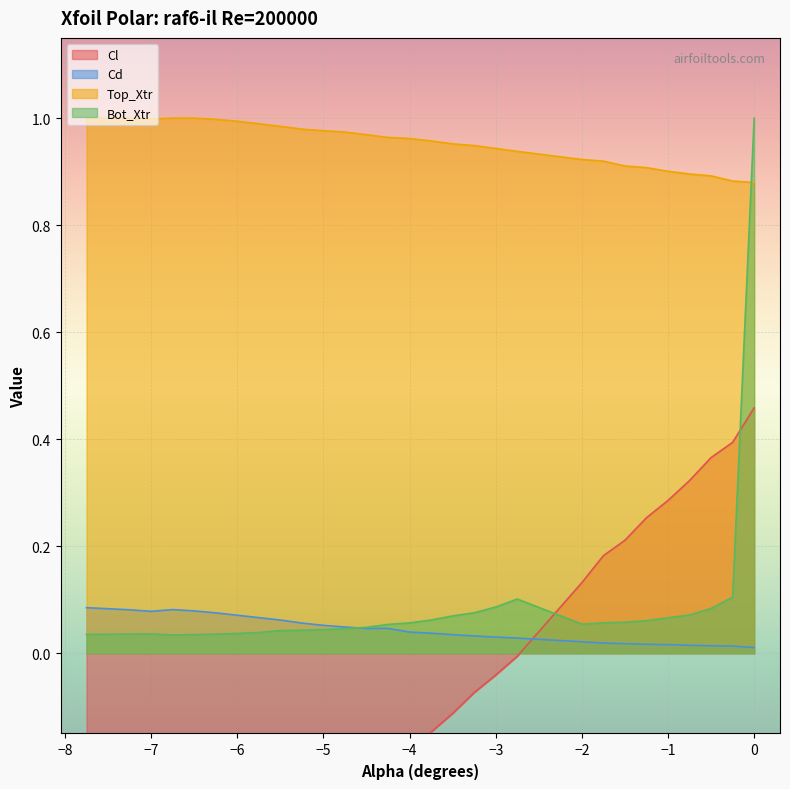

How many categories are shown in the chart?

30